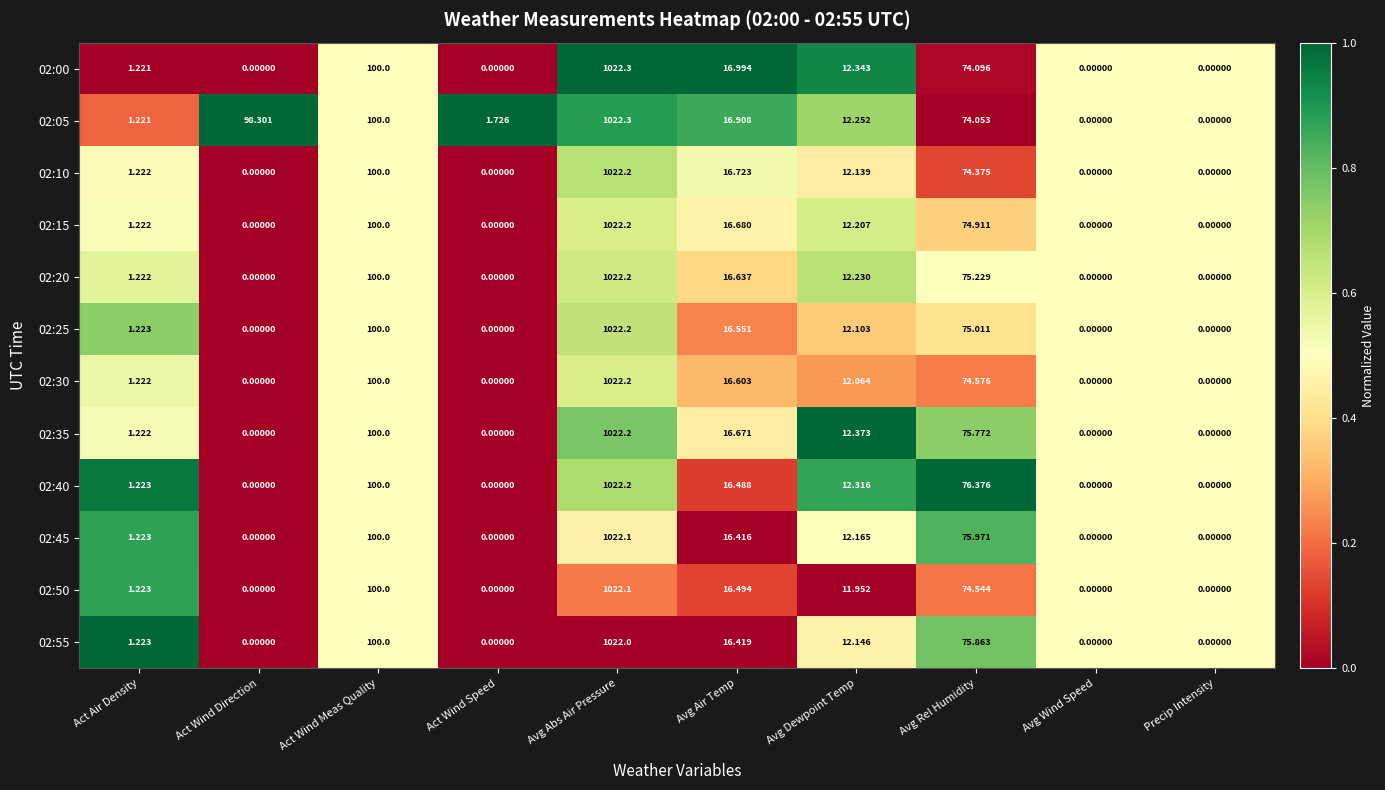

At which category is the sum across all series the highest?

Avg Abs Air Pressure